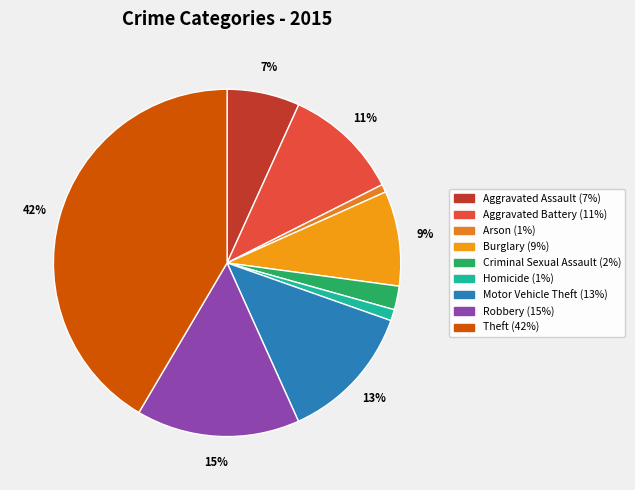

Between Arson and Burglary, which is larger?

Burglary